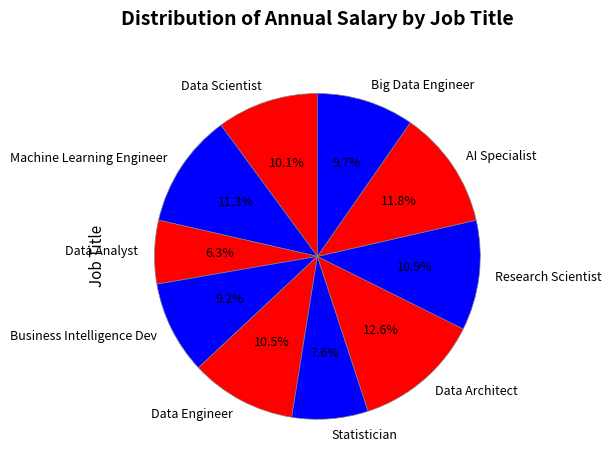

What is the ratio of the value at Research Scientist to the value at Big Data Engineer?

1.1